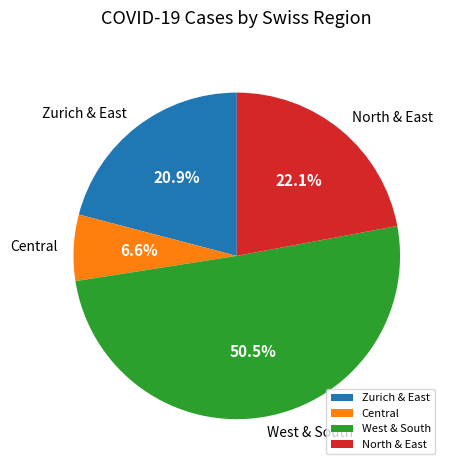

Do Central and Zurich & East together represent more than half of the pie?

No